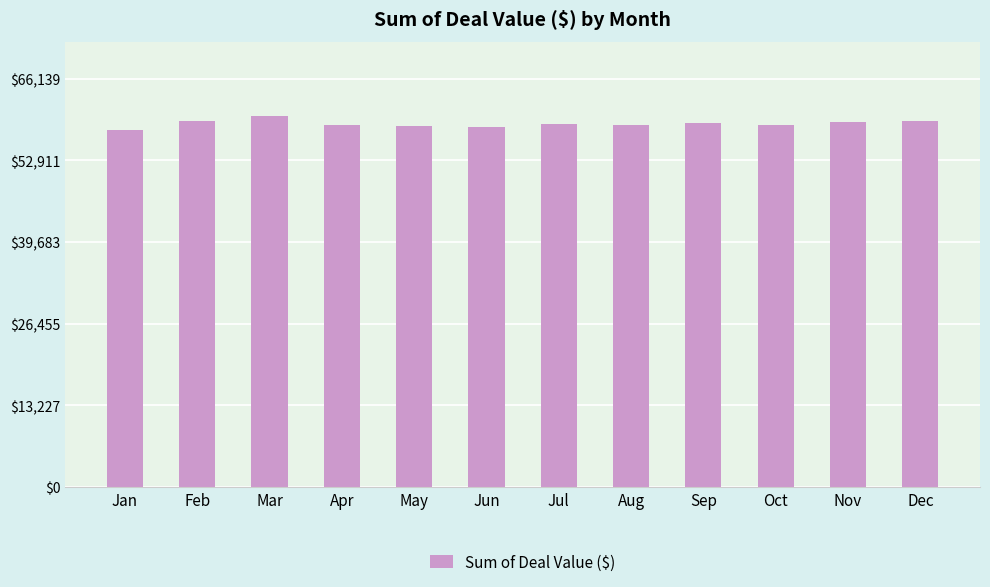

What is the greatest value displayed?

60127.0